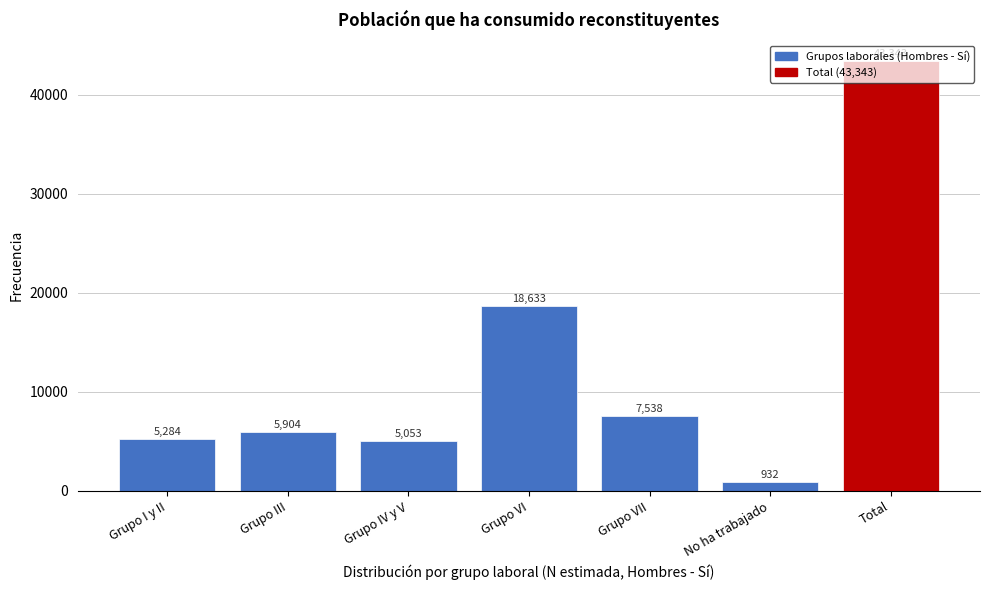

Read the value at Grupo VII, to the nearest 50.

7550